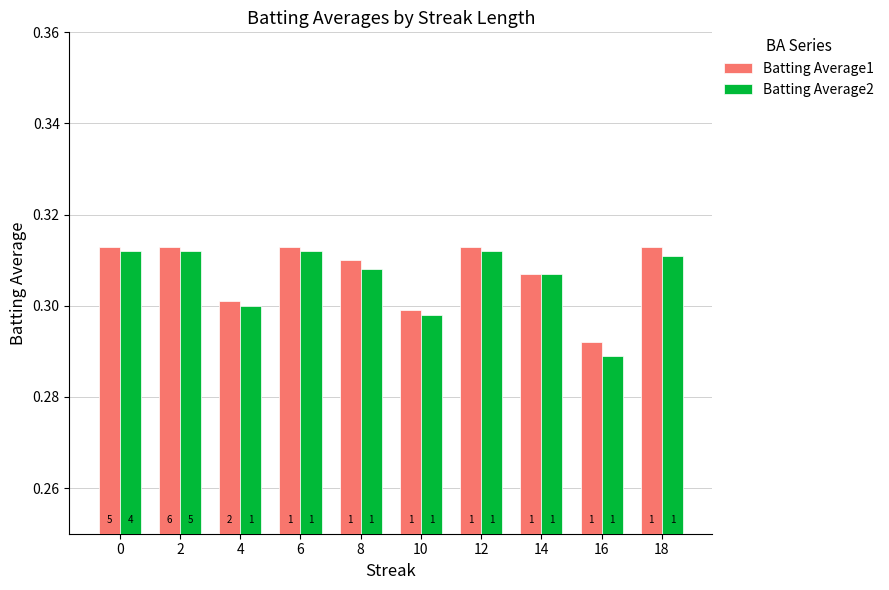

Reading right to left, list all the values displayed in this chart.

Batting Average1: 0.3	0.3	0.3	0.3	0.3	0.3	0.3	0.3	0.3	0.3
Batting Average2: 0.3	0.3	0.3	0.3	0.3	0.3	0.3	0.3	0.3	0.3